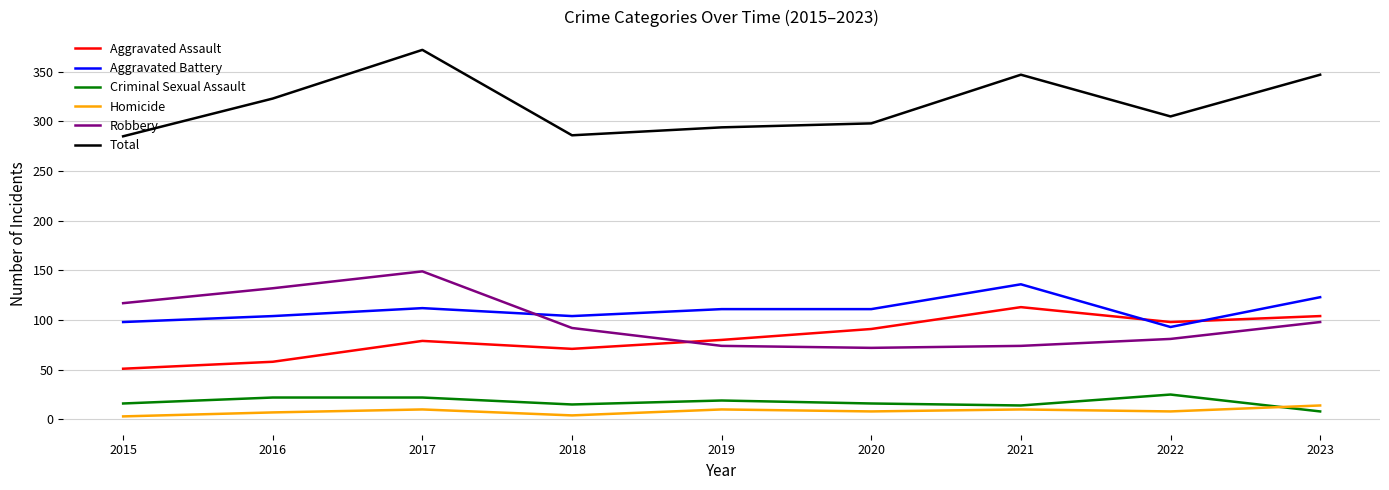

At which category does Aggravated Assault reach its first local valley?

2018